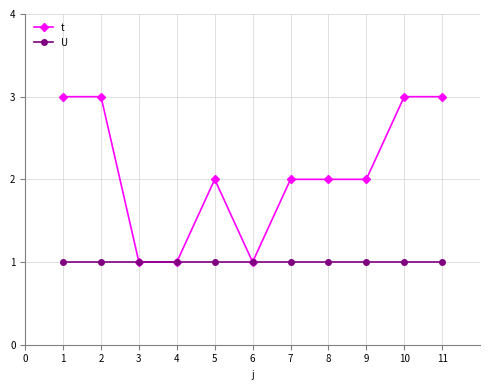

Rank the series by their maximum value, from lowest to highest.

U, t